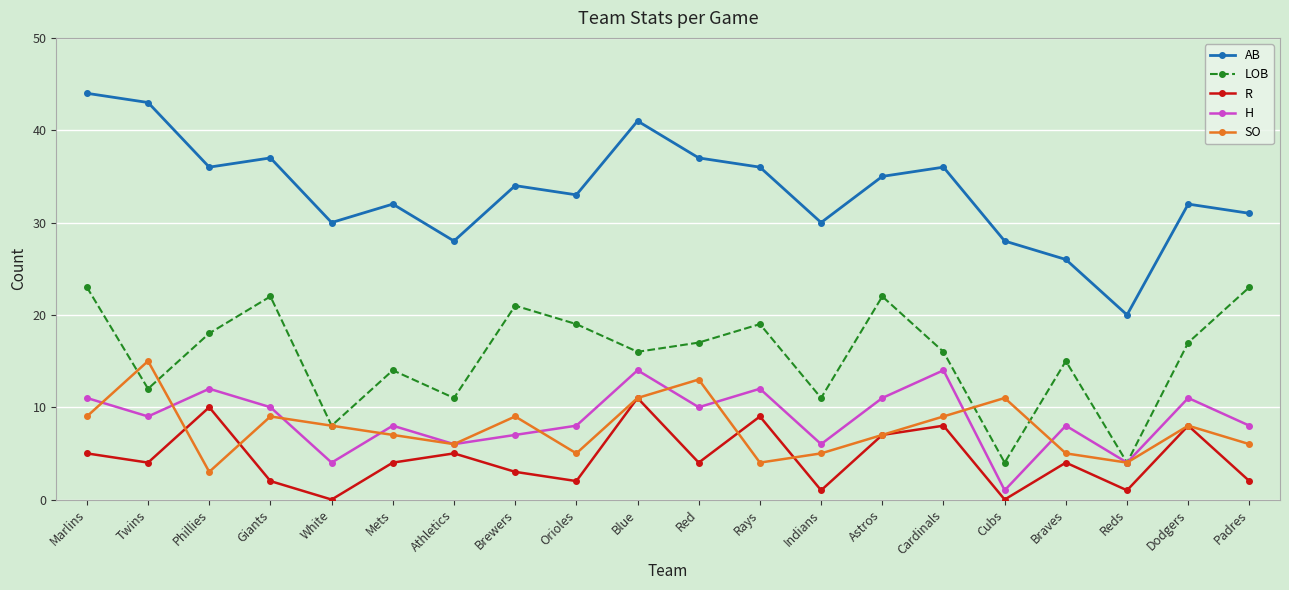

What is the value of the AB point at the 11th from the left?

37